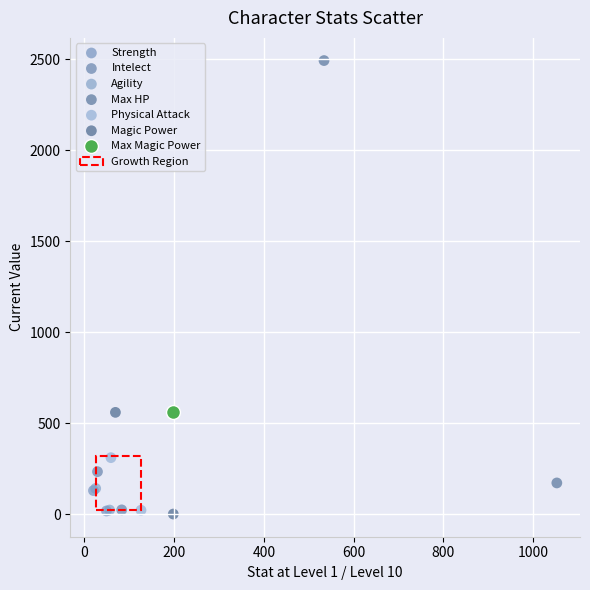

Which series contains the highest Y value?

Max HP